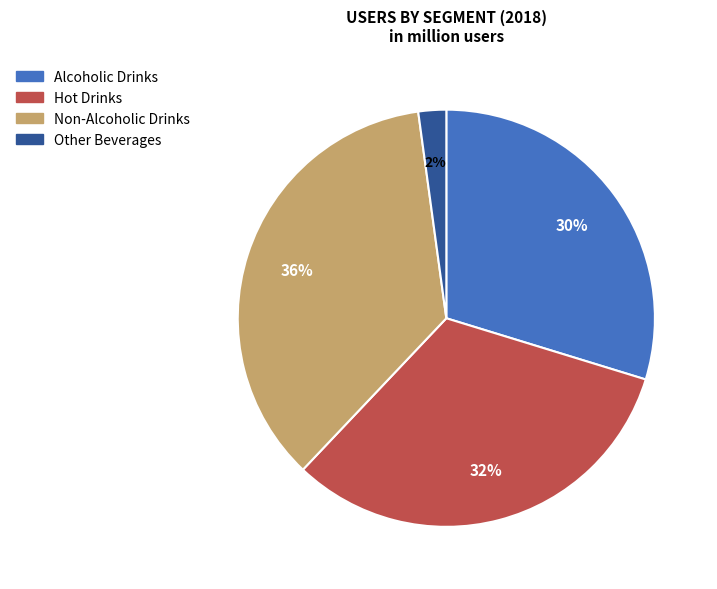

To the nearest percent, what is the average slice percentage?

25%